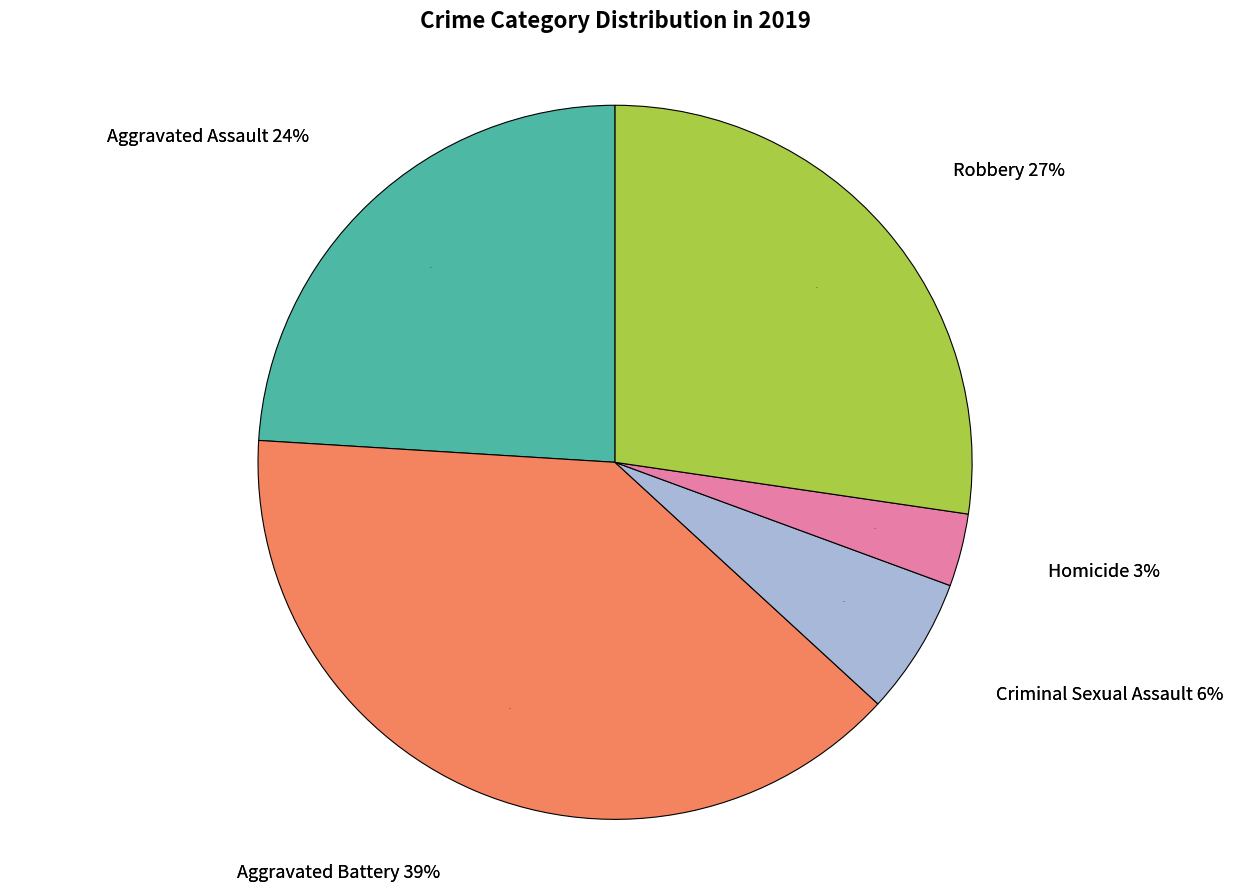

True or false: Homicide accounts for 17% of the total.

False